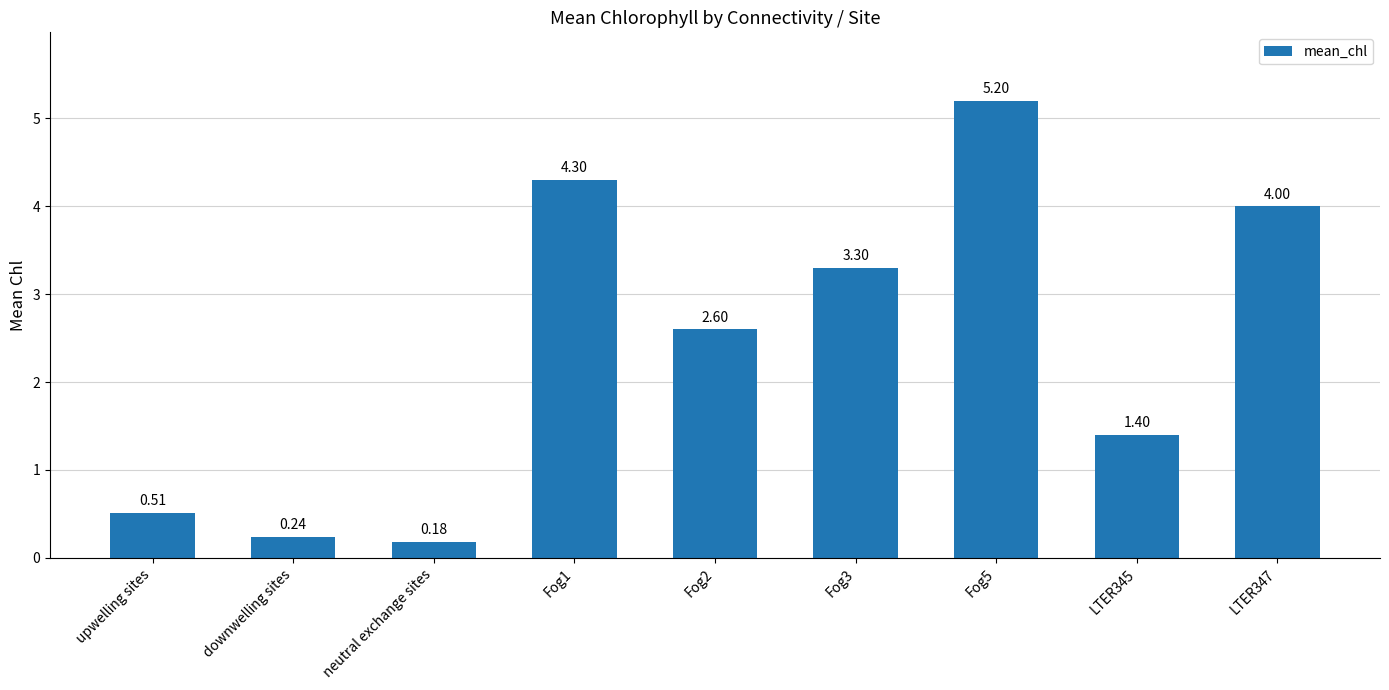

What position from the right is upwelling sites?

9